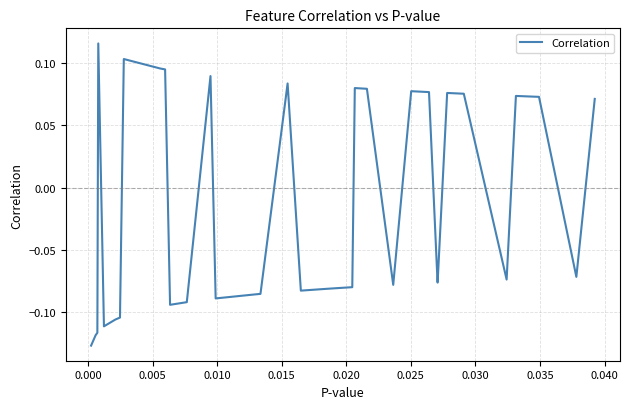

Is this an area chart (filled region under the line)?

No